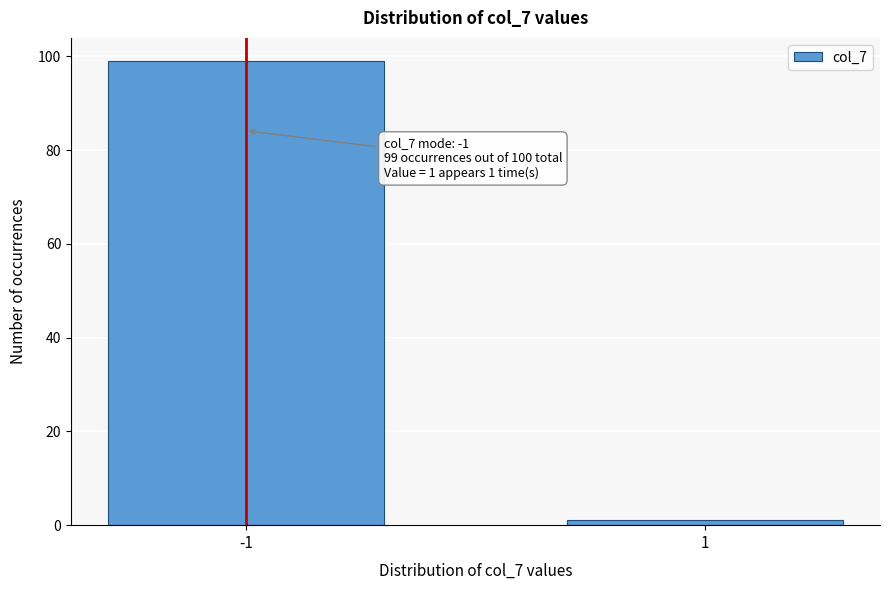

Reading left to right, extract all data points from this chart.

-1=99	1=1